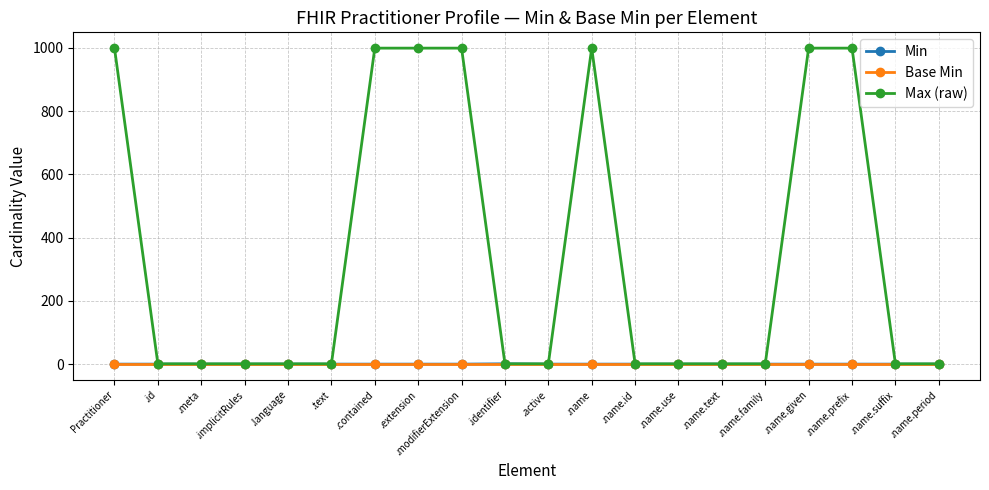

The Base Min series shows 0 at .identifier. True or false?

True